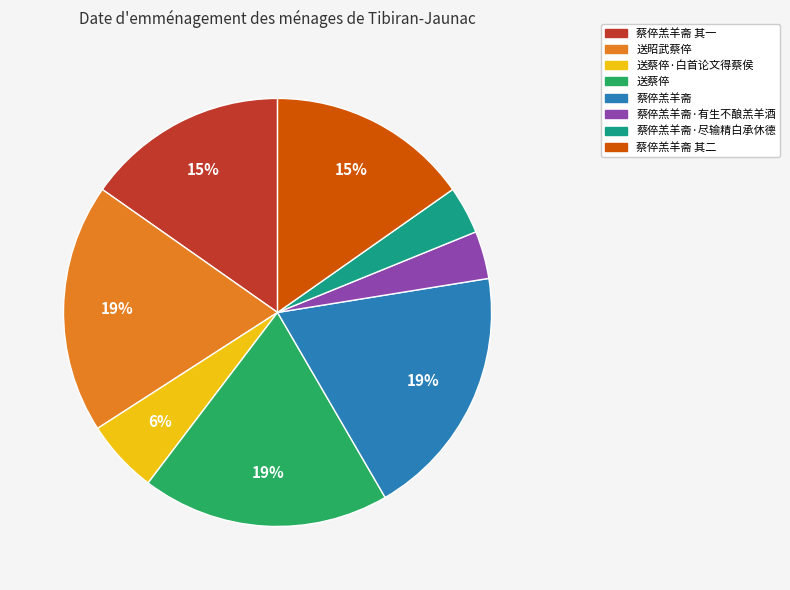

How many segments does this pie chart have?

8